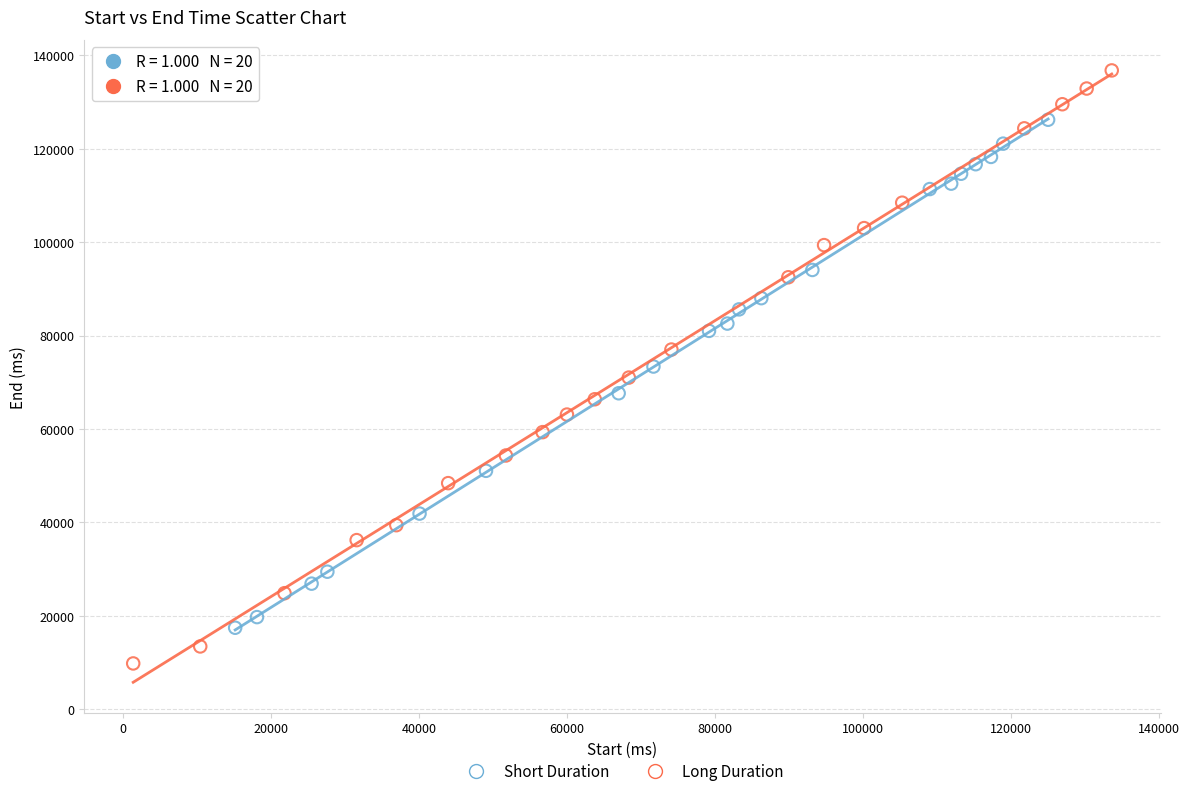

What are all the series names shown in the legend?

Short Duration, Long Duration